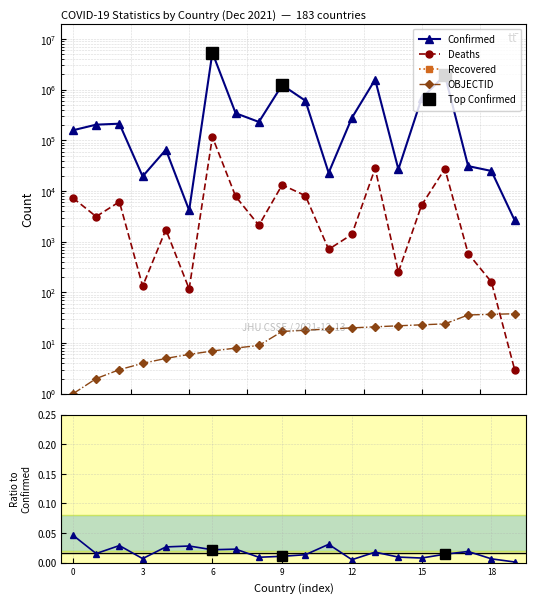

True or false: Deaths has more than 2 interior local peaks.

True